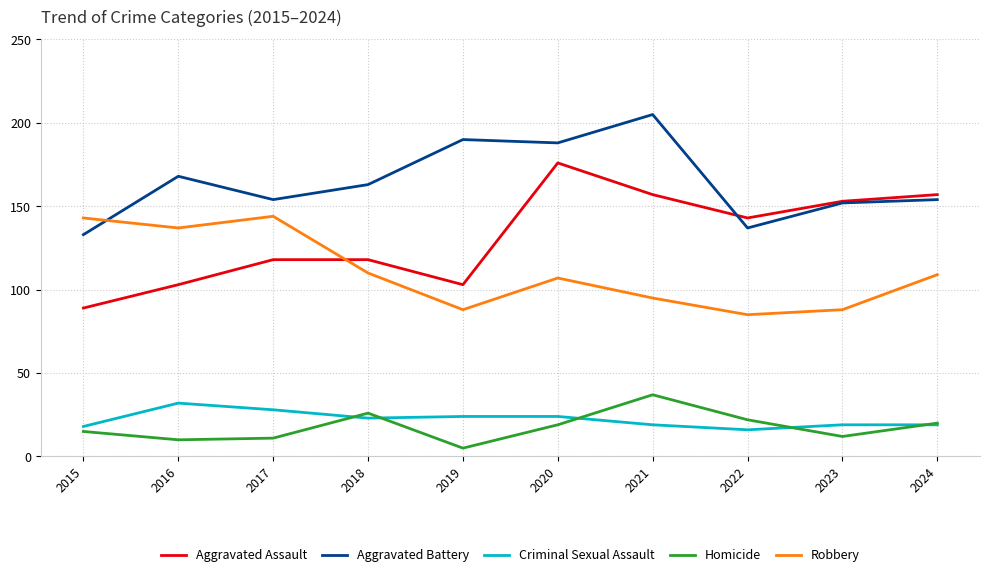

What is the average value of the Aggravated Assault series?

132